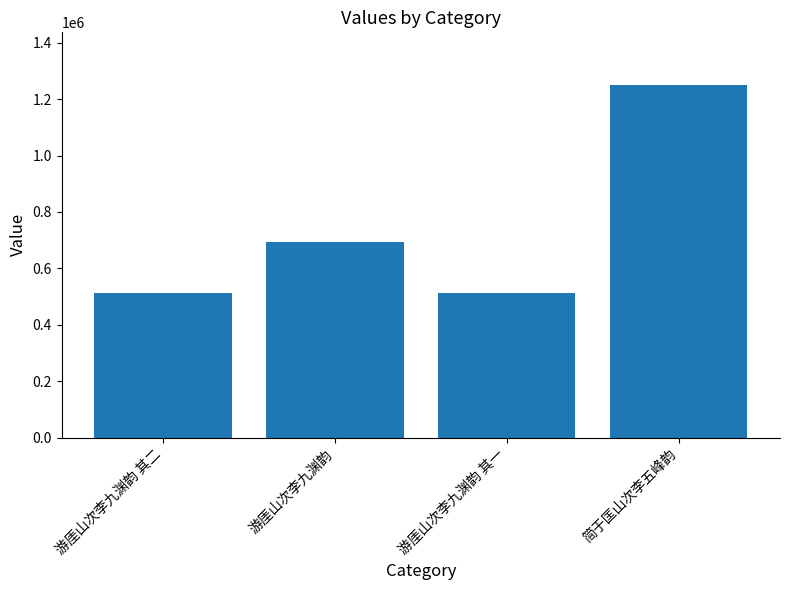

What is the maximum value shown in the chart?

1249490